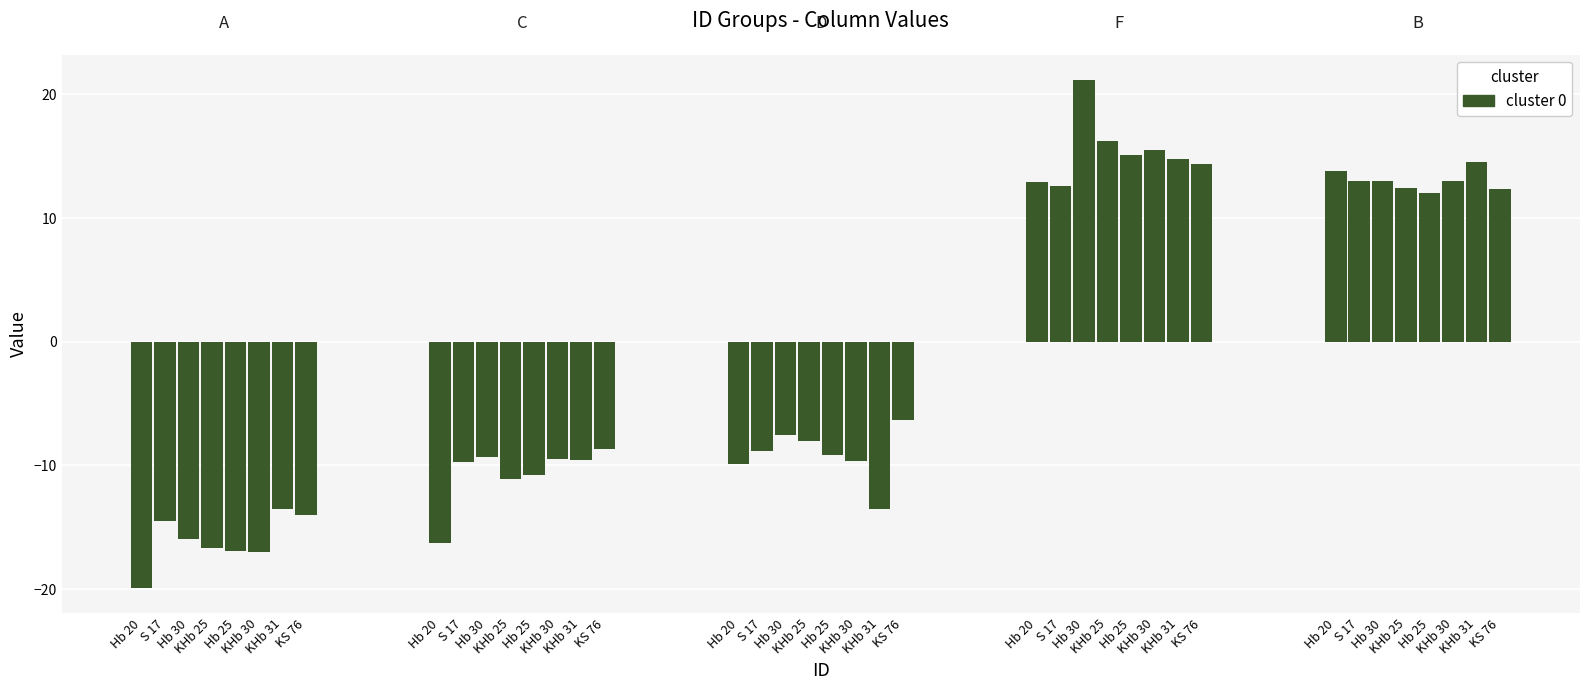

What is the label of the 3rd bar from the left?

Hb 30